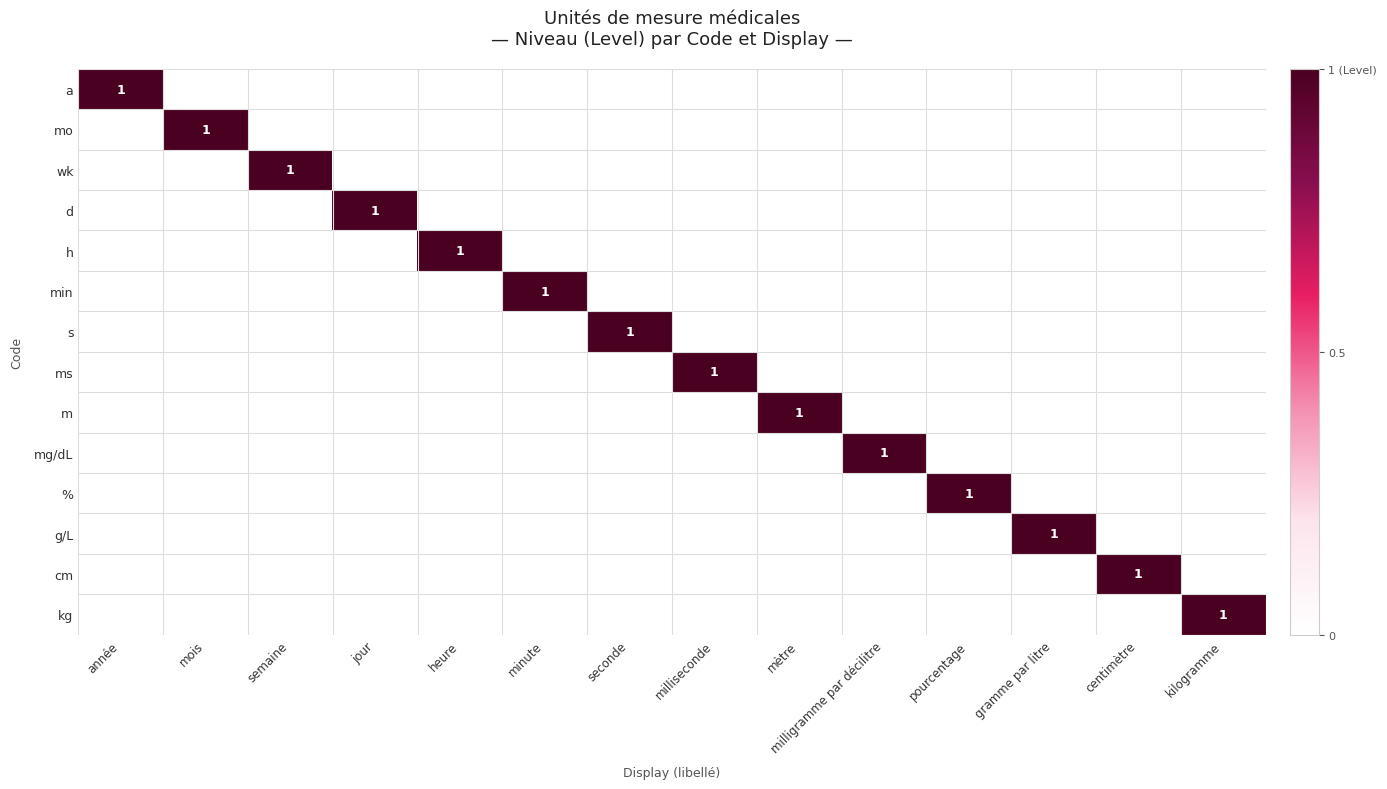

Count the g/L values in the range 0 to 1.

14